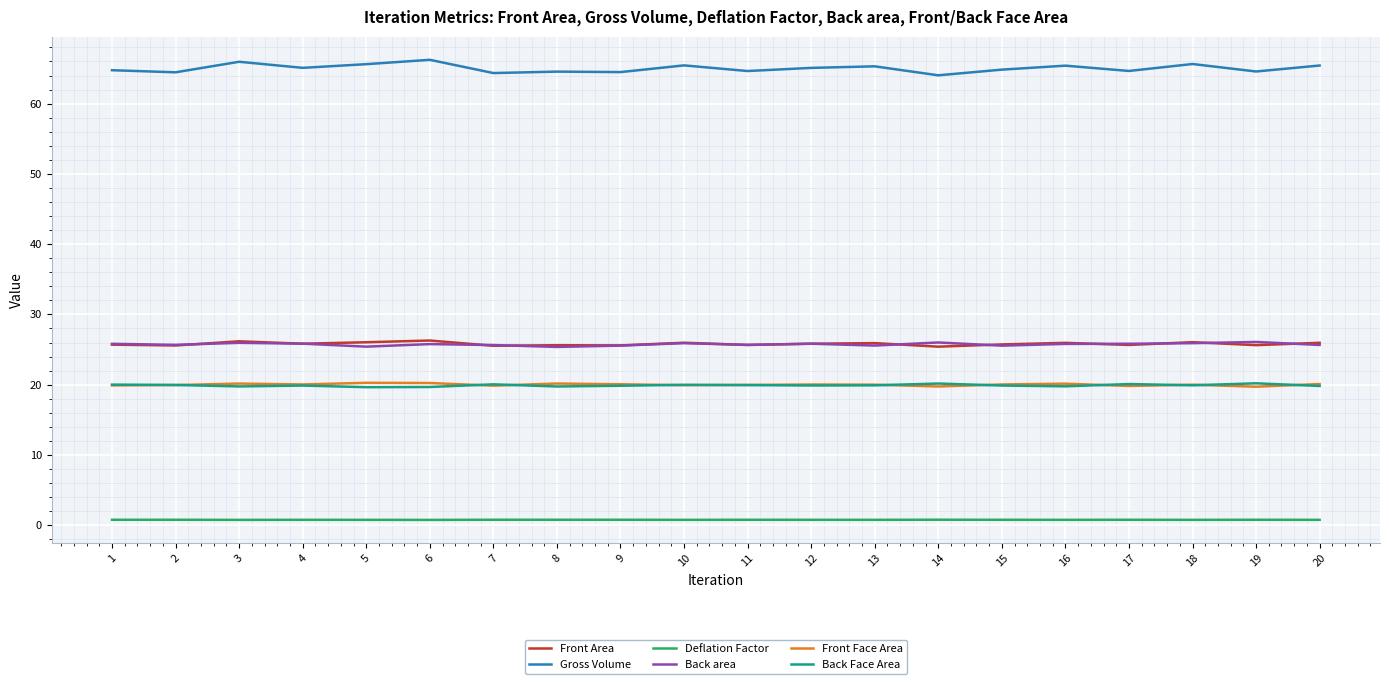

What is the maximum value for Front Area?

26.3